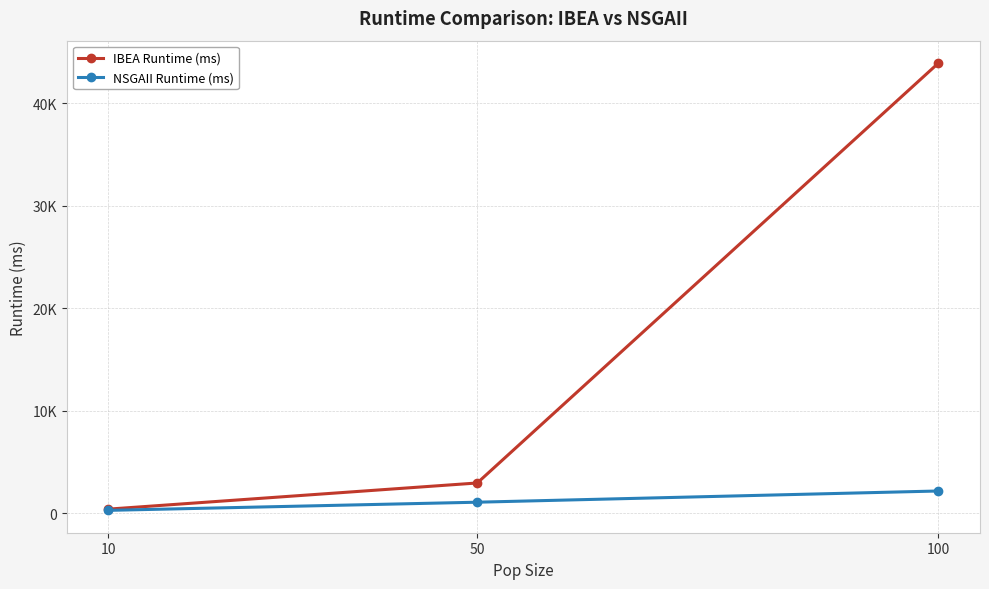

What are all the series names shown in the legend?

IBEA Runtime (ms), NSGAII Runtime (ms)